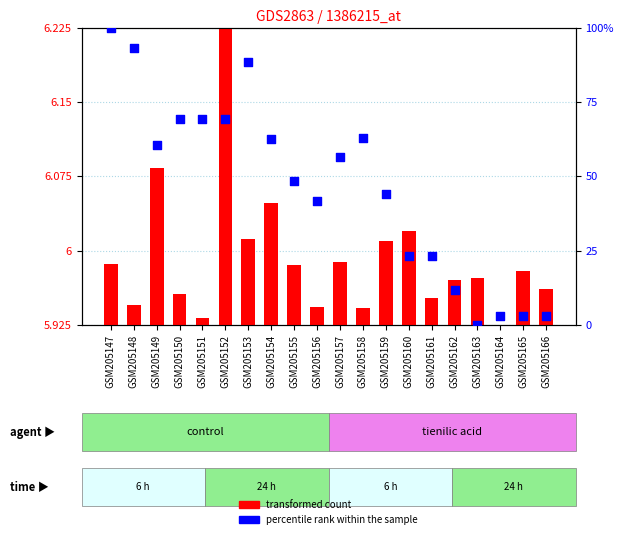

Which series reaches the minimum Y coordinate?

transformed count